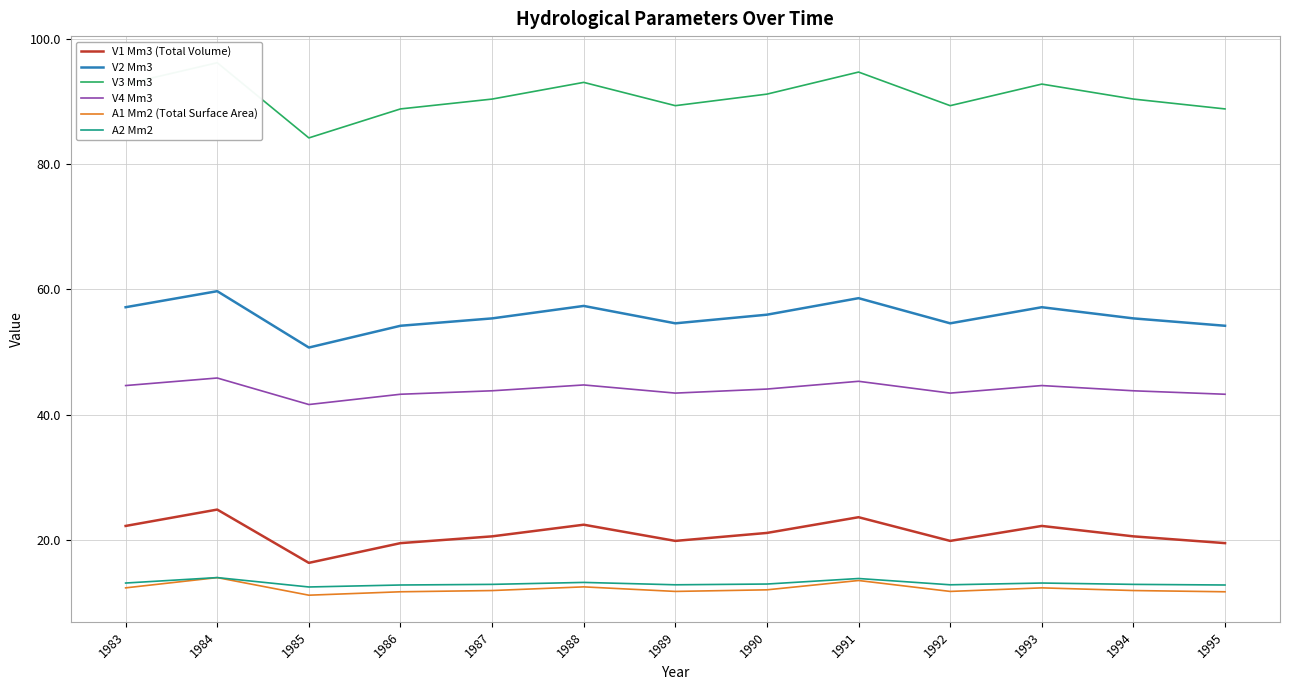

Which series has the largest range (max minus min)?

V3 Mm3